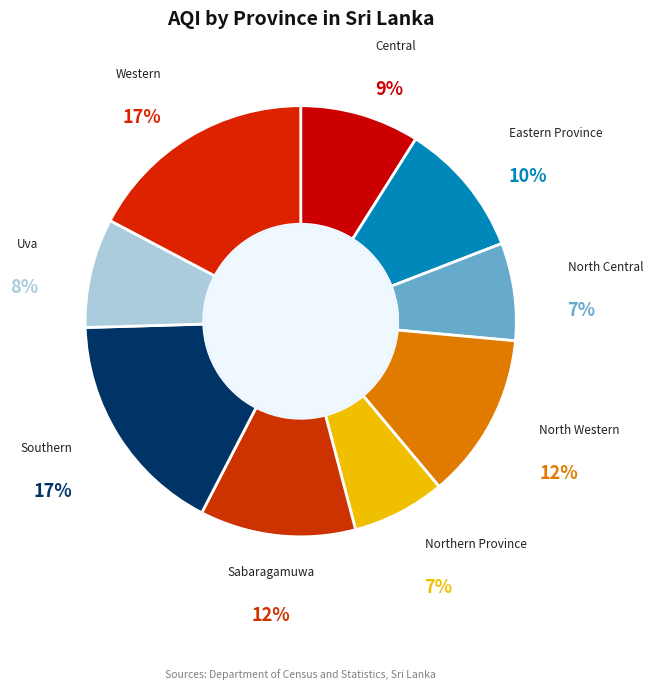

To the nearest percent, what is the average slice percentage?

11%